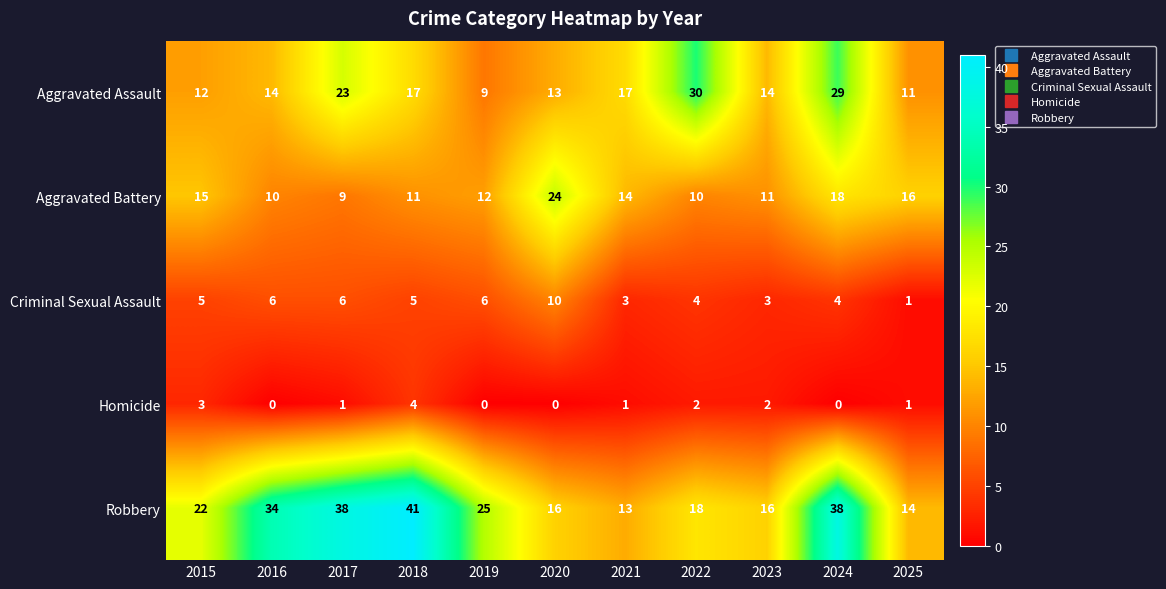

How many values in the Aggravated Battery series are below 12?

5